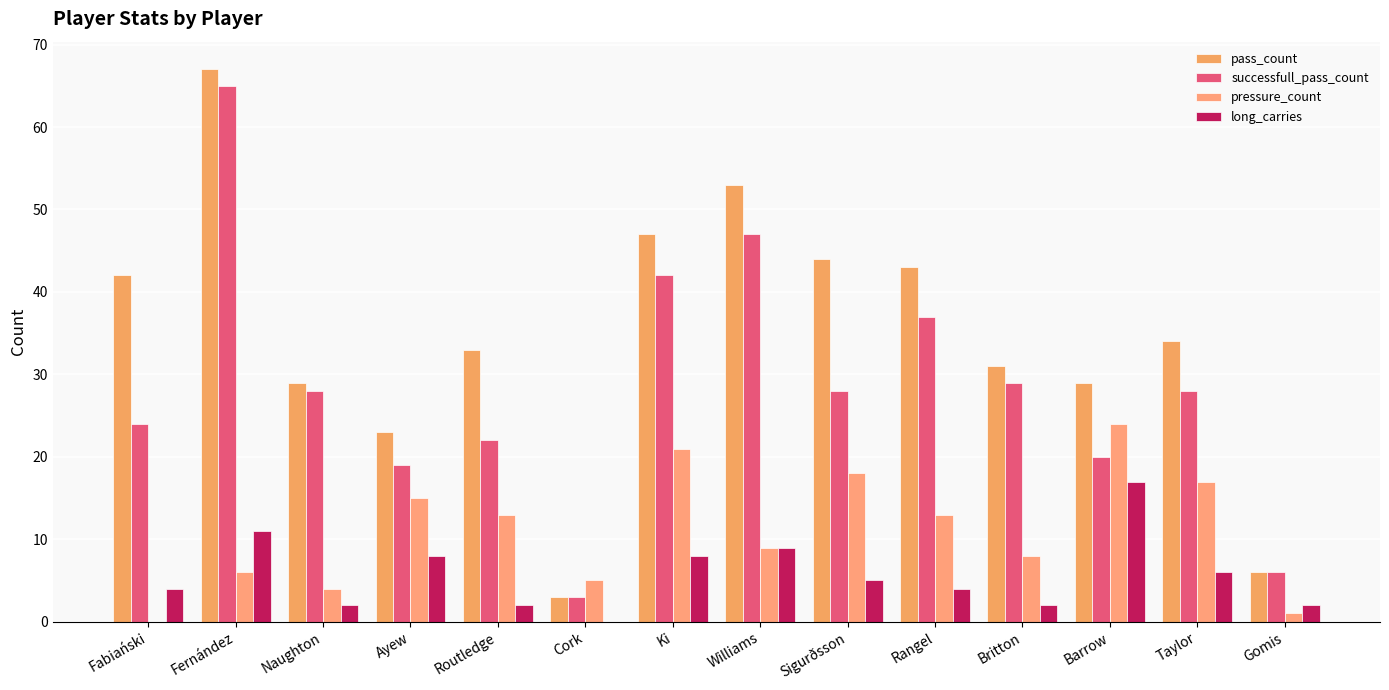

Reading left to right, what are all the values shown in this chart?

pass_count: Fabiański=42	Fernández=67	Naughton=29	Ayew=23	Routledge=33	Cork=3	Ki=47	Williams=53	Sigurðsson=44	Rangel=43	Britton=31	Barrow=29	Taylor=34	Gomis=6
successfull_pass_count: Fabiański=24	Fernández=65	Naughton=28	Ayew=19	Routledge=22	Cork=3	Ki=42	Williams=47	Sigurðsson=28	Rangel=37	Britton=29	Barrow=20	Taylor=28	Gomis=6
pressure_count: Fabiański=0	Fernández=6	Naughton=4	Ayew=15	Routledge=13	Cork=5	Ki=21	Williams=9	Sigurðsson=18	Rangel=13	Britton=8	Barrow=24	Taylor=17	Gomis=1
long_carries: Fabiański=4	Fernández=11	Naughton=2	Ayew=8	Routledge=2	Cork=0	Ki=8	Williams=9	Sigurðsson=5	Rangel=4	Britton=2	Barrow=17	Taylor=6	Gomis=2